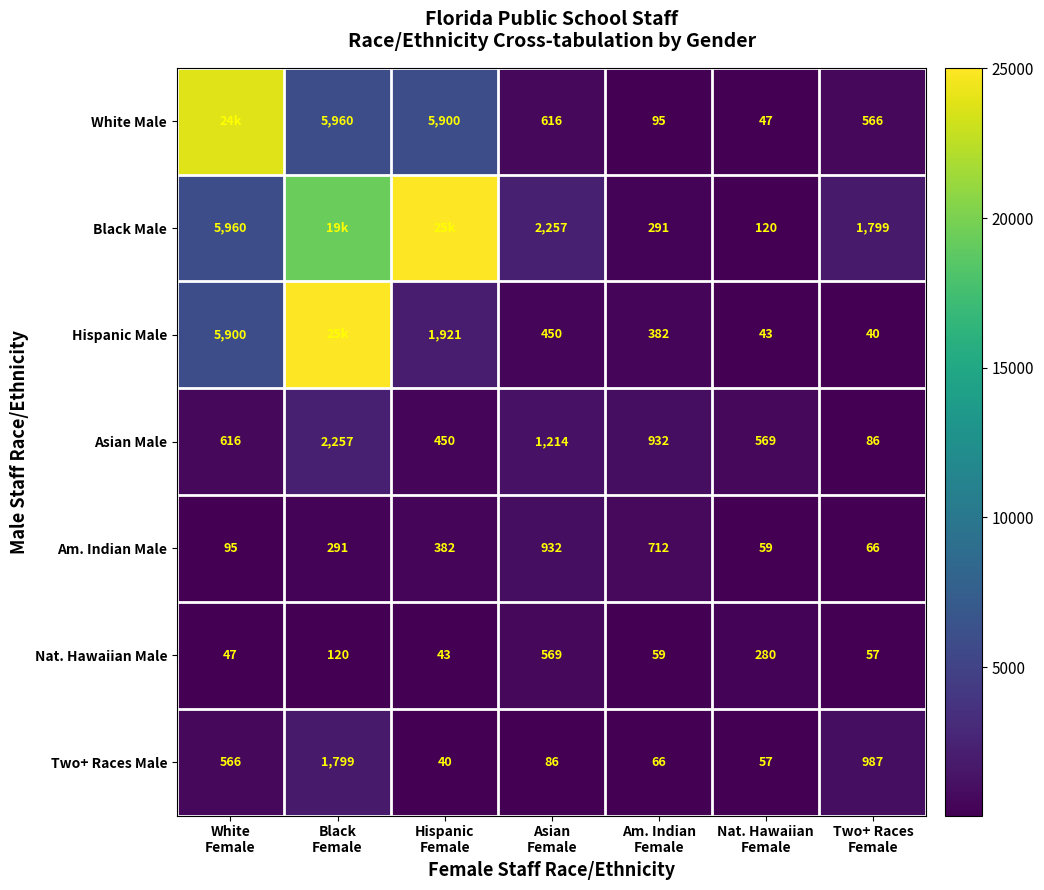

Which has a higher value, Am. Indian
Female or Two+ Races
Female?

Two+ Races
Female